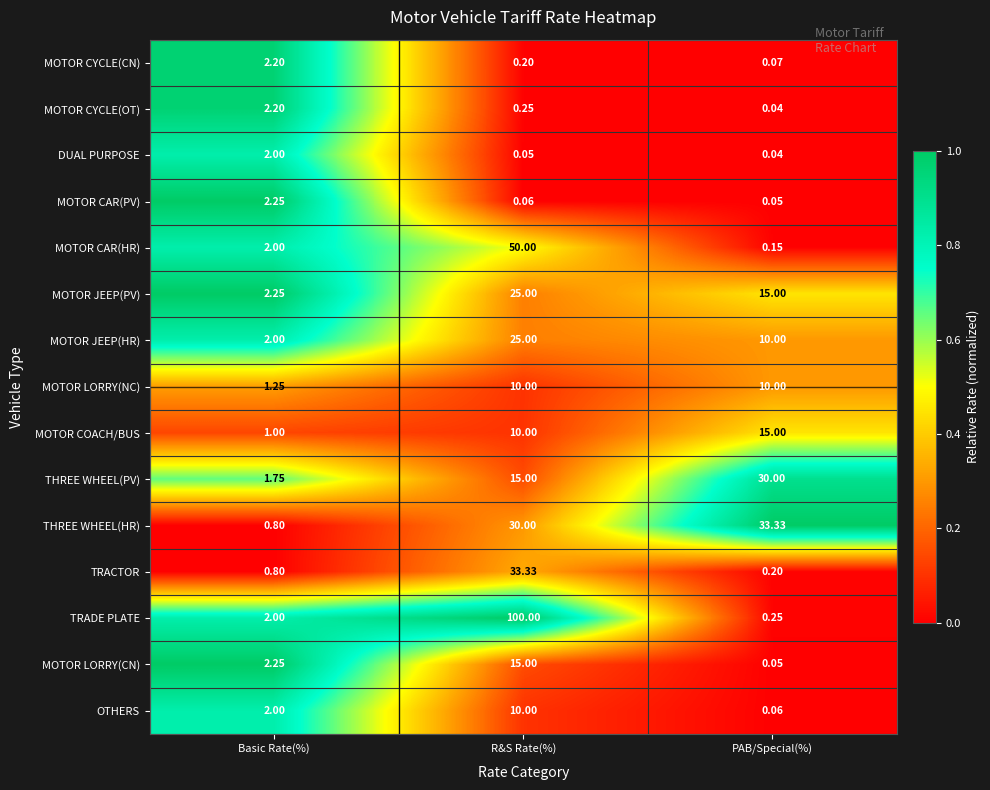

Which series has the largest range (max minus min)?

TRADE PLATE